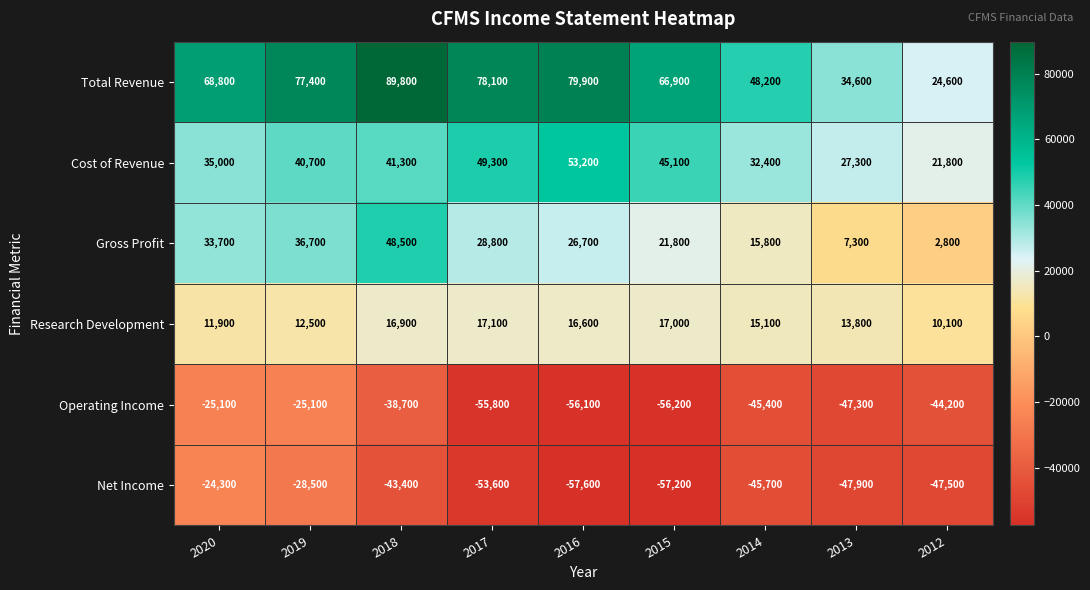

How many data points in Total Revenue are less than 68800?

4